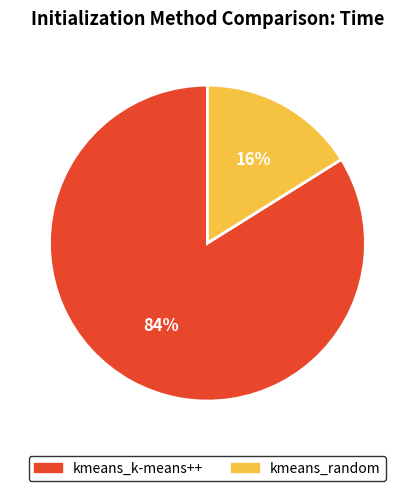

Rank the categories by value from lowest to highest.

kmeans_random, kmeans_k-means++